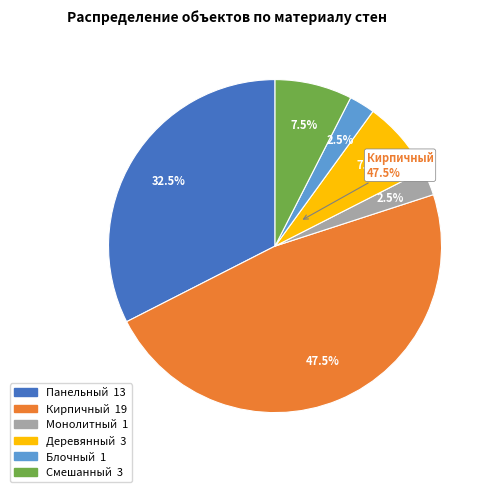

Count the number of slices in the pie.

6